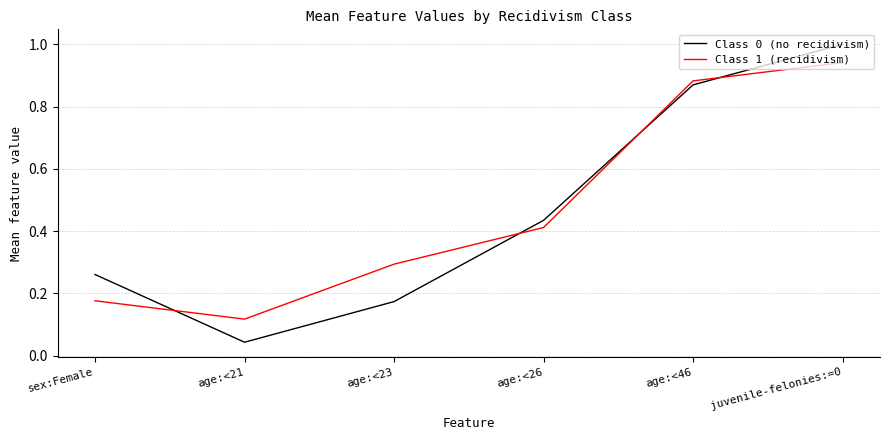

Is the value of Class 0 (no recidivism) at age:<26 greater than the value of Class 1 (recidivism) at age:<21?

Yes